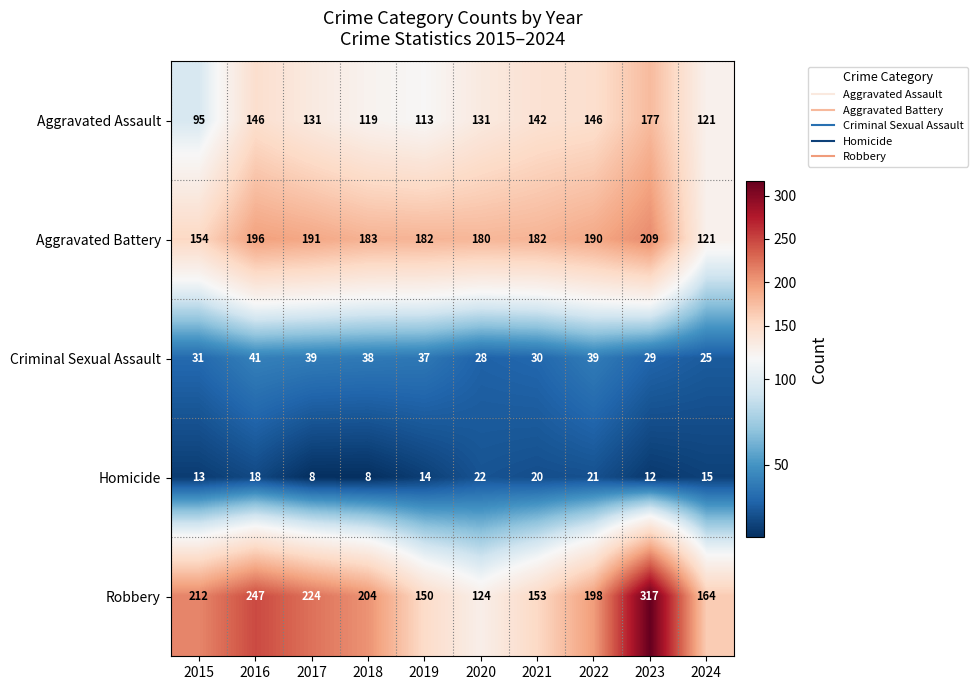

What is the difference between the highest and lowest values at 2021?

162